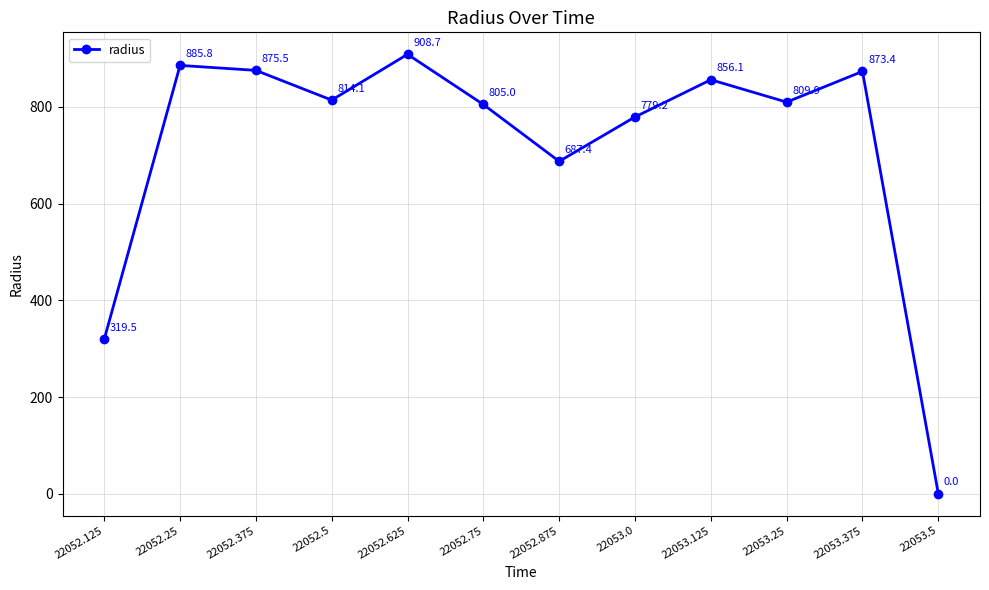

What is the label of the 3rd point from the left?

22052.375